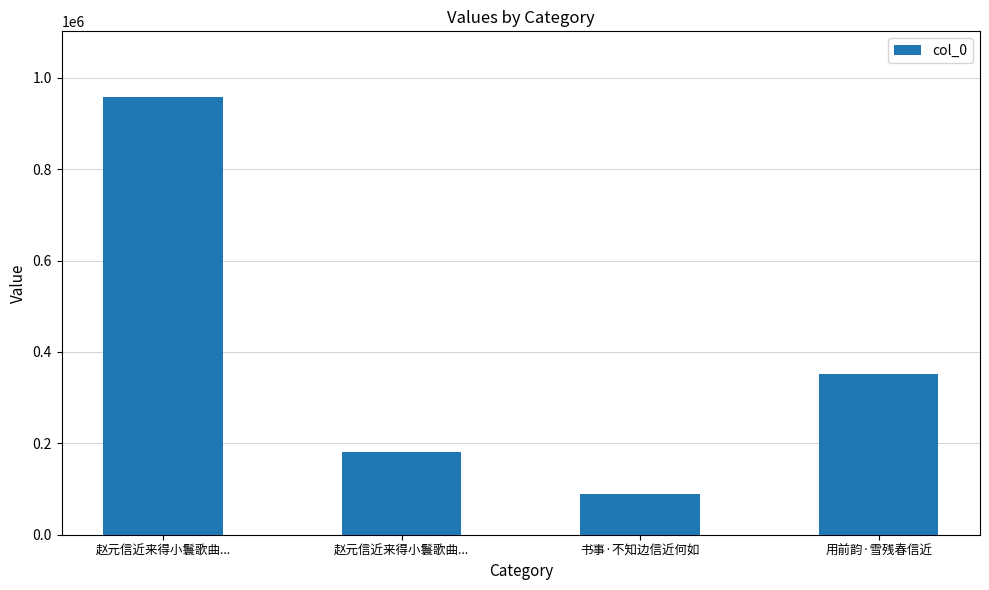

Where is the data nearest to the value 523547?

用前韵·雪残春信近